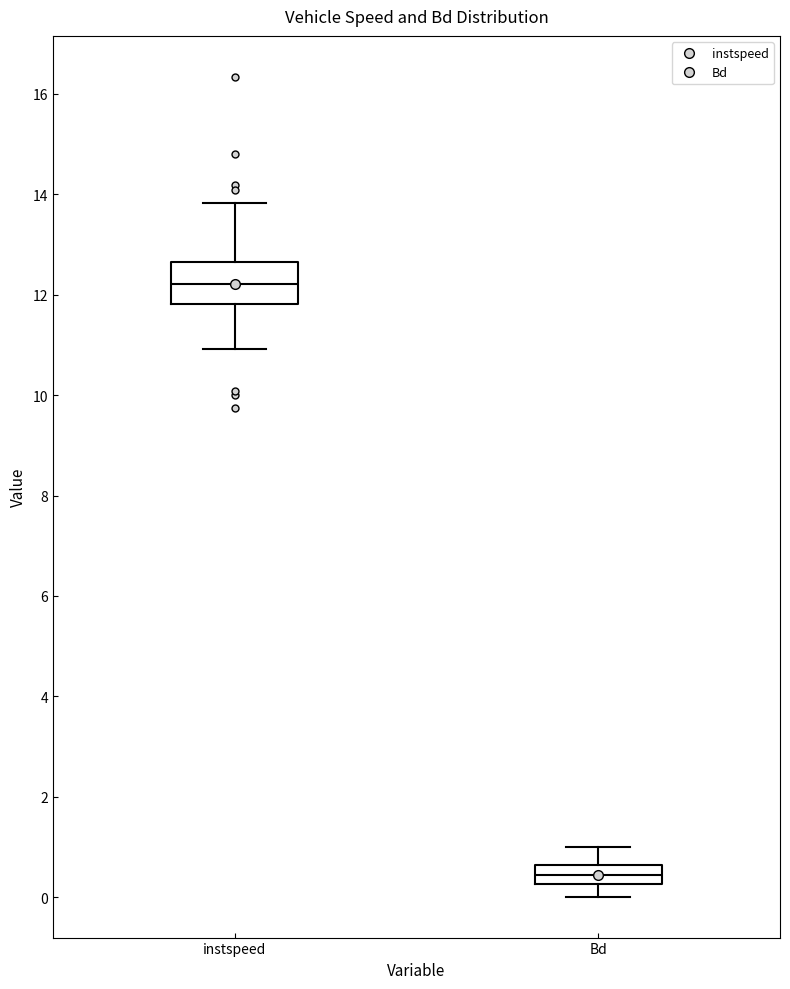

Which box's median line is the highest?

instspeed